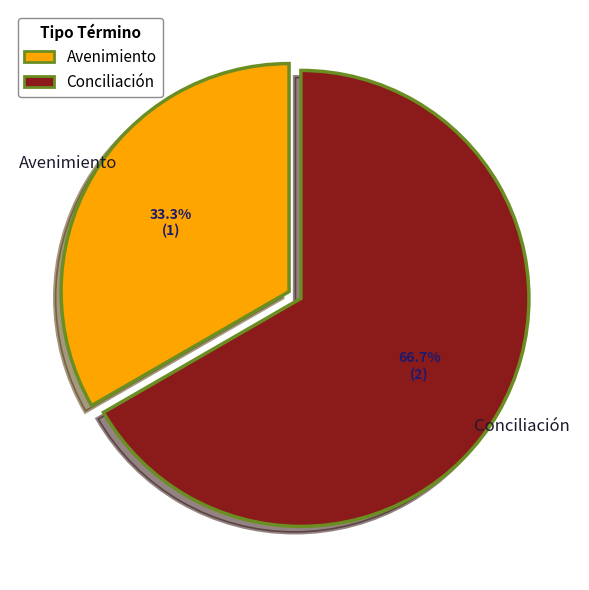

Combined, do Conciliación and Avenimiento account for over 50%?

Yes